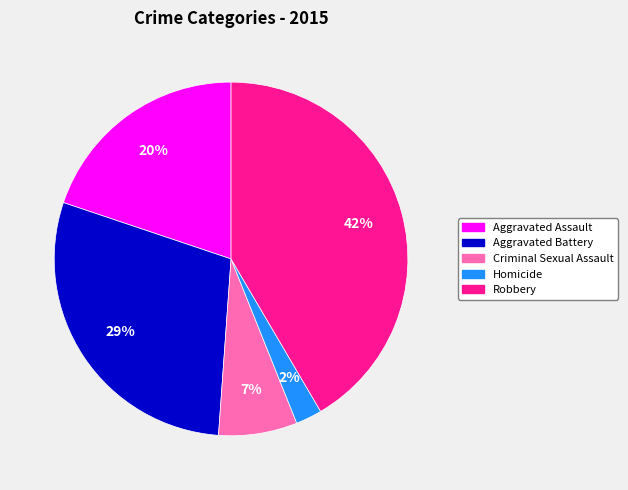

Is Robbery the majority of the pie?

No